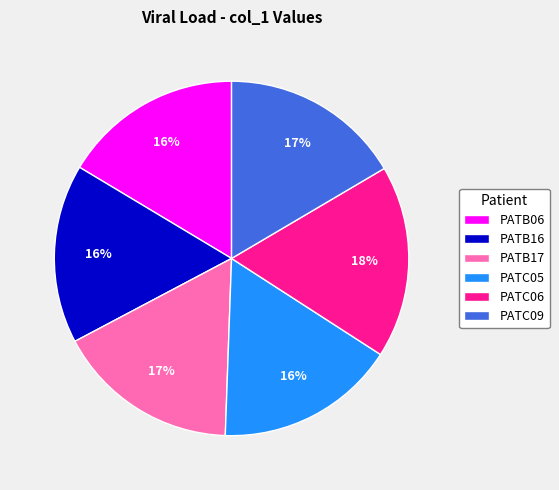

To the nearest percent, what percentage of the pie is PATC05?

16%